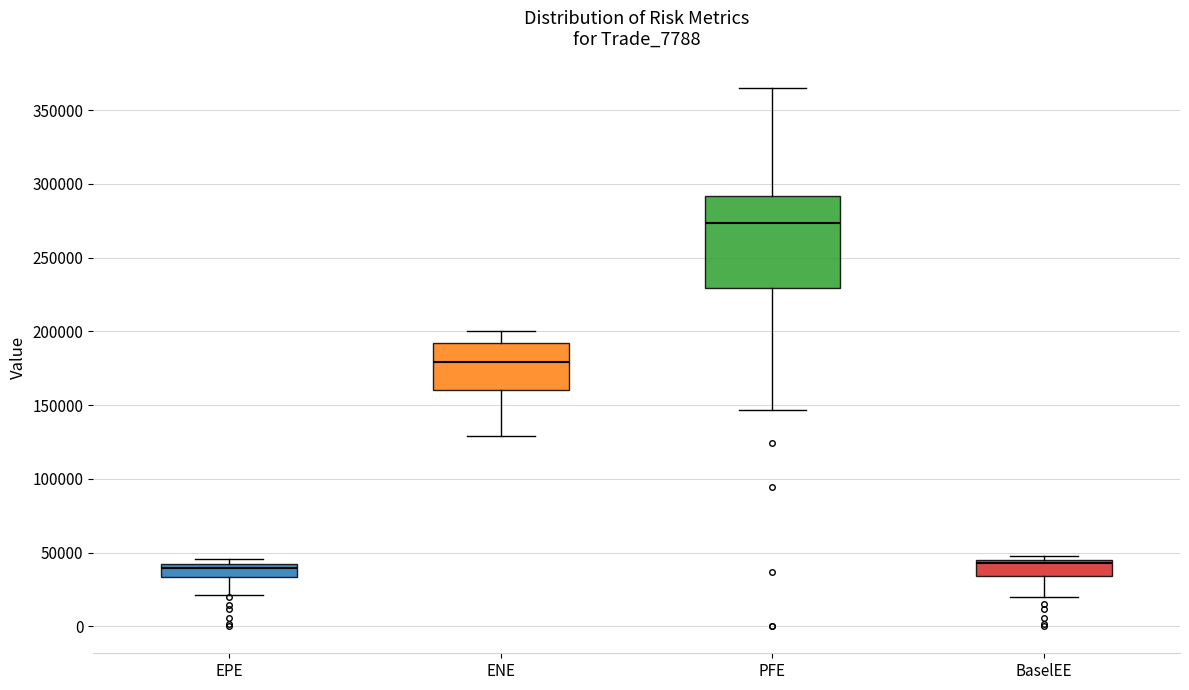

Comparing the boxes themselves (not the whiskers), which one is the tallest?

PFE